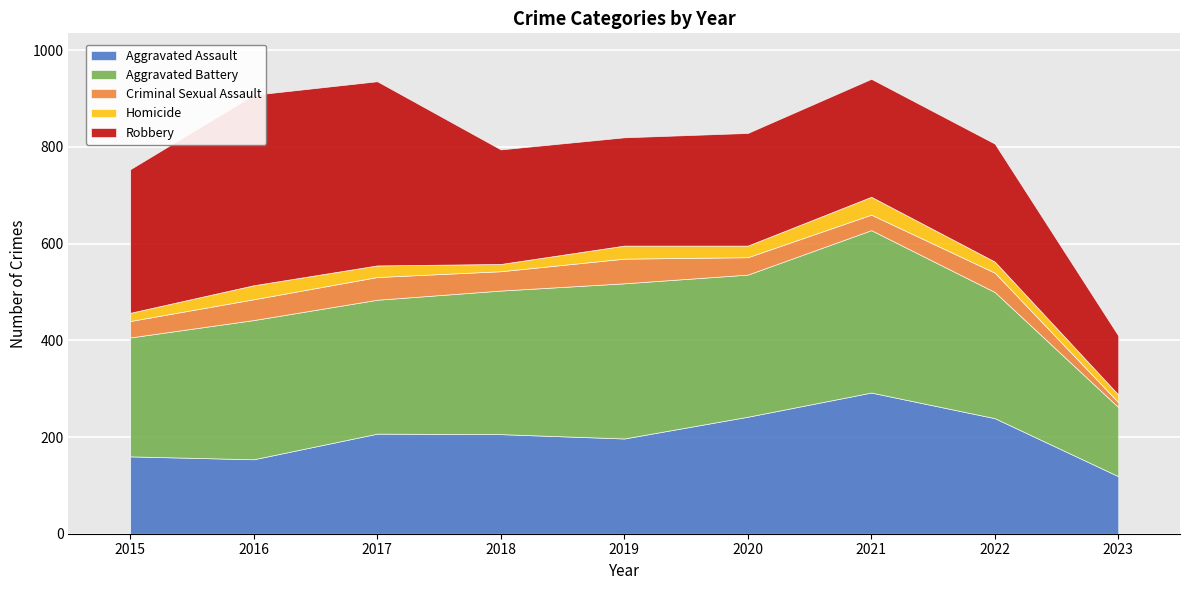

Between 2015 and 2018, which series saw the biggest shift?

Robbery